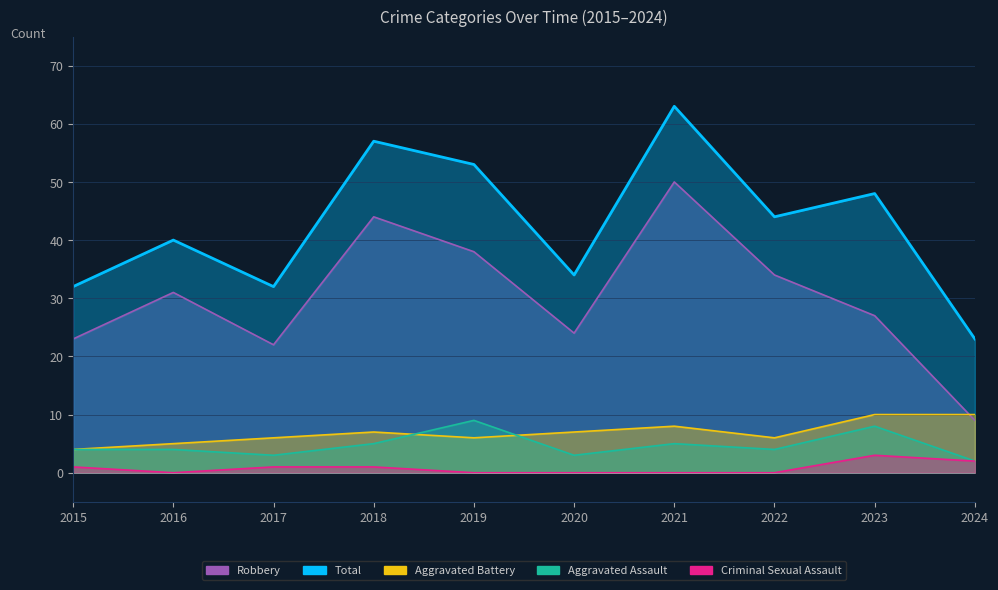

Reading left to right, list all the values displayed in this chart.

Aggravated Assault: 2015=4	2016=4	2017=3	2018=5	2019=9	2020=3	2021=5	2022=4	2023=8	2024=2
Aggravated Battery: 2015=4	2016=5	2017=6	2018=7	2019=6	2020=7	2021=8	2022=6	2023=10	2024=10
Criminal Sexual Assault: 2015=1	2016=0	2017=1	2018=1	2019=0	2020=0	2021=0	2022=0	2023=3	2024=2
Robbery: 2015=23	2016=31	2017=22	2018=44	2019=38	2020=24	2021=50	2022=34	2023=27	2024=9
Total: 2015=32	2016=40	2017=32	2018=57	2019=53	2020=34	2021=63	2022=44	2023=48	2024=23